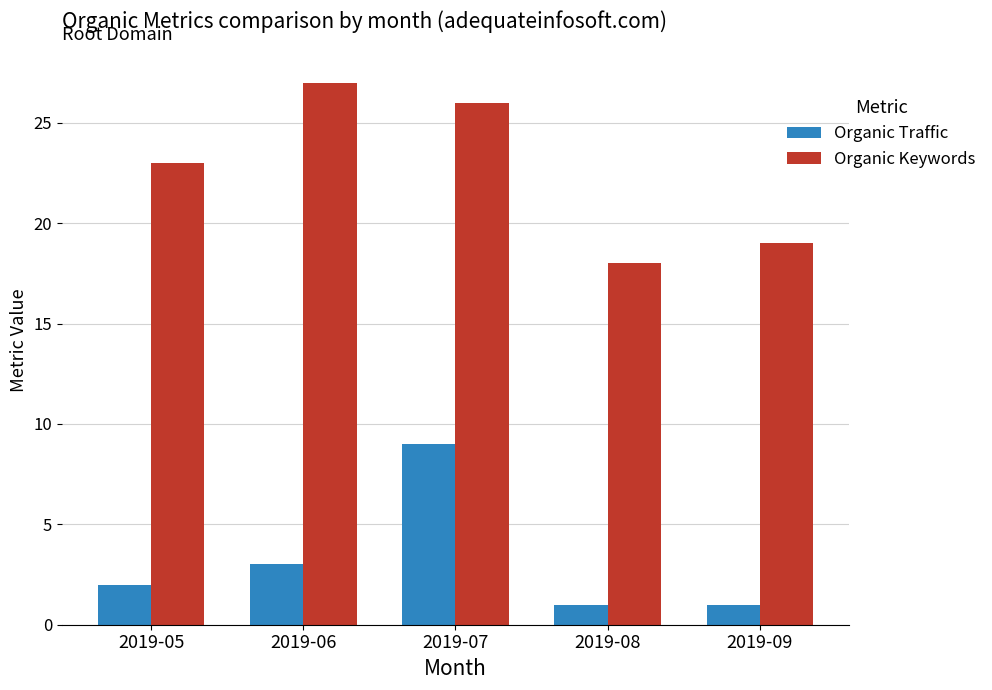

Which series has the largest total across all categories?

Organic Keywords